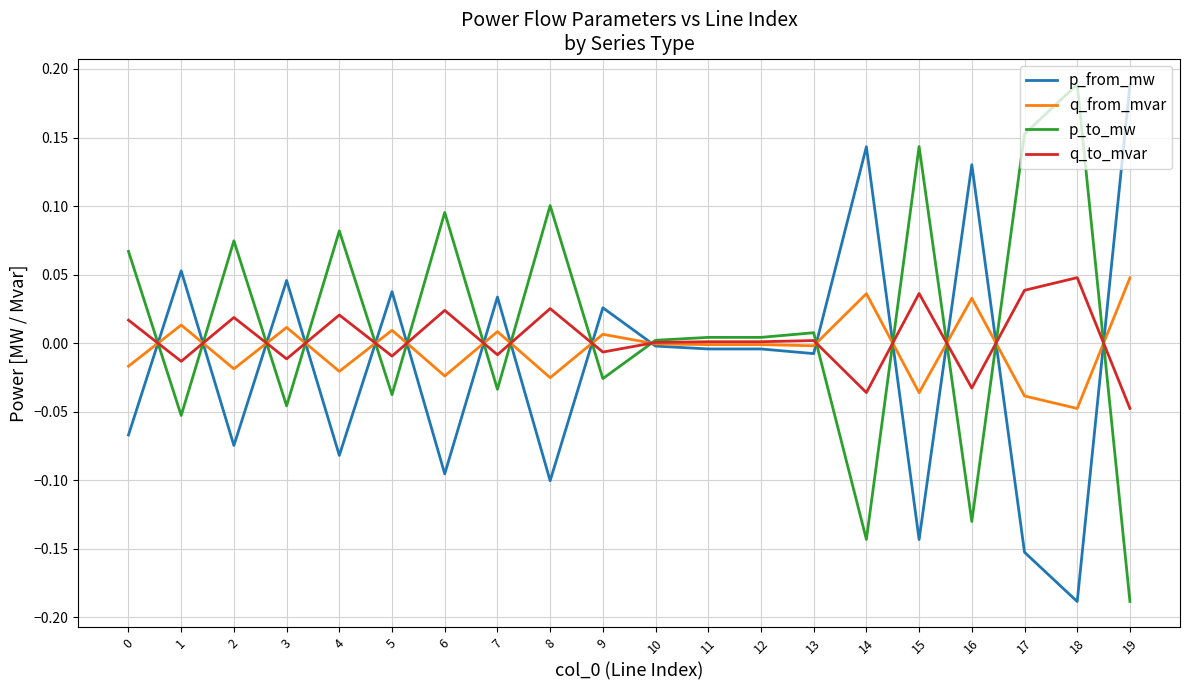

How many values in the p_from_mw series exceed 0?

8